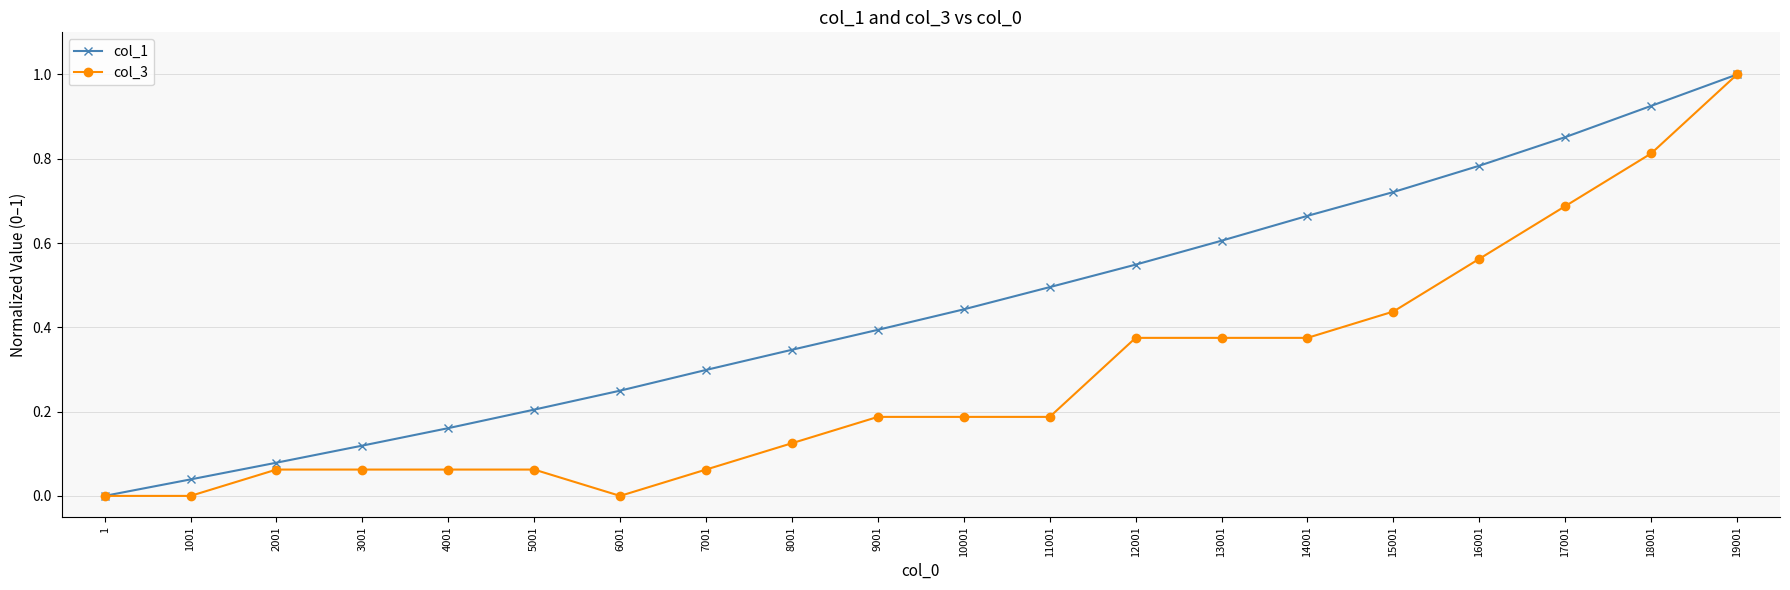

What is the value of the col_1 point at the 20th from the left?

1.0